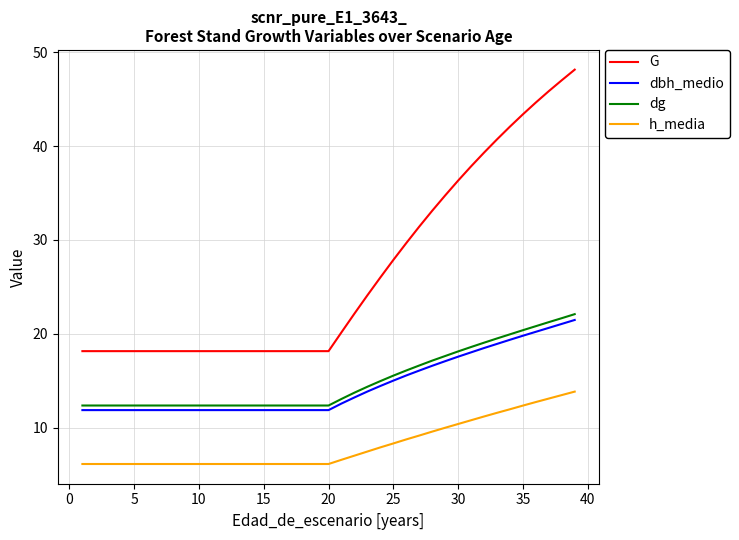

What is the sum of all dg values?

588.1